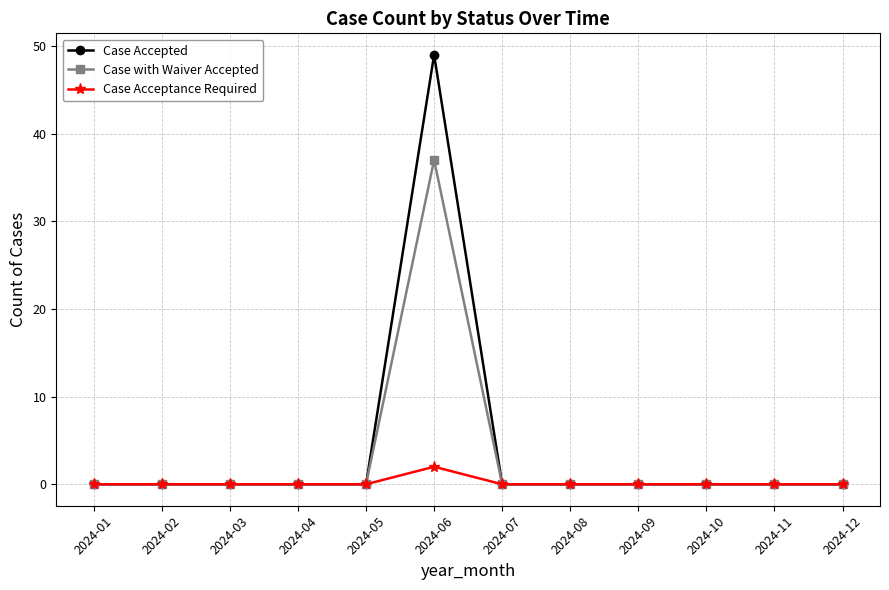

The Case with Waiver Accepted series shows 0 at 2024-08. True or false?

True